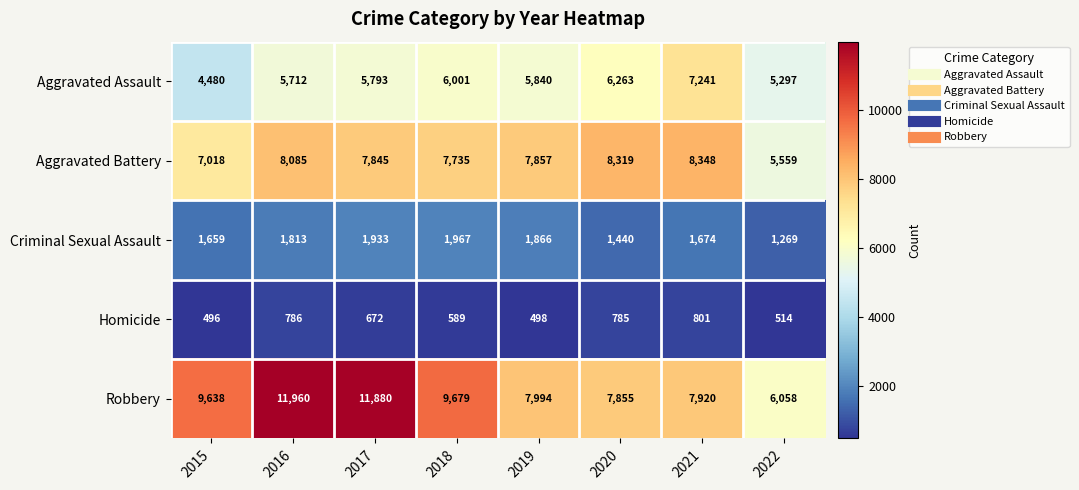

At 2015, list the series in order from largest to smallest.

Robbery, Aggravated Battery, Aggravated Assault, Criminal Sexual Assault, Homicide